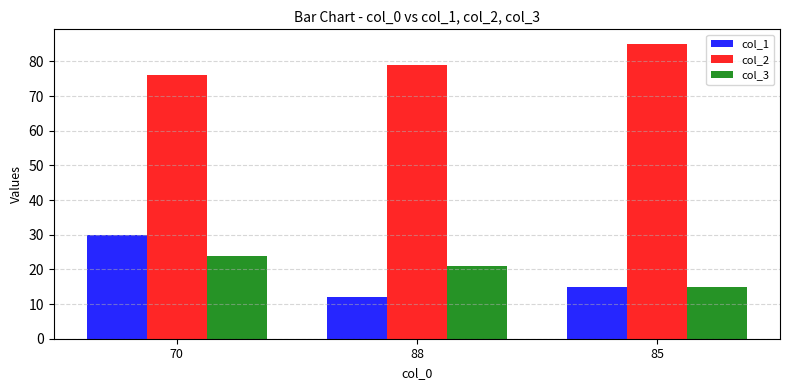

Which label corresponds to the smallest value in the chart?

88